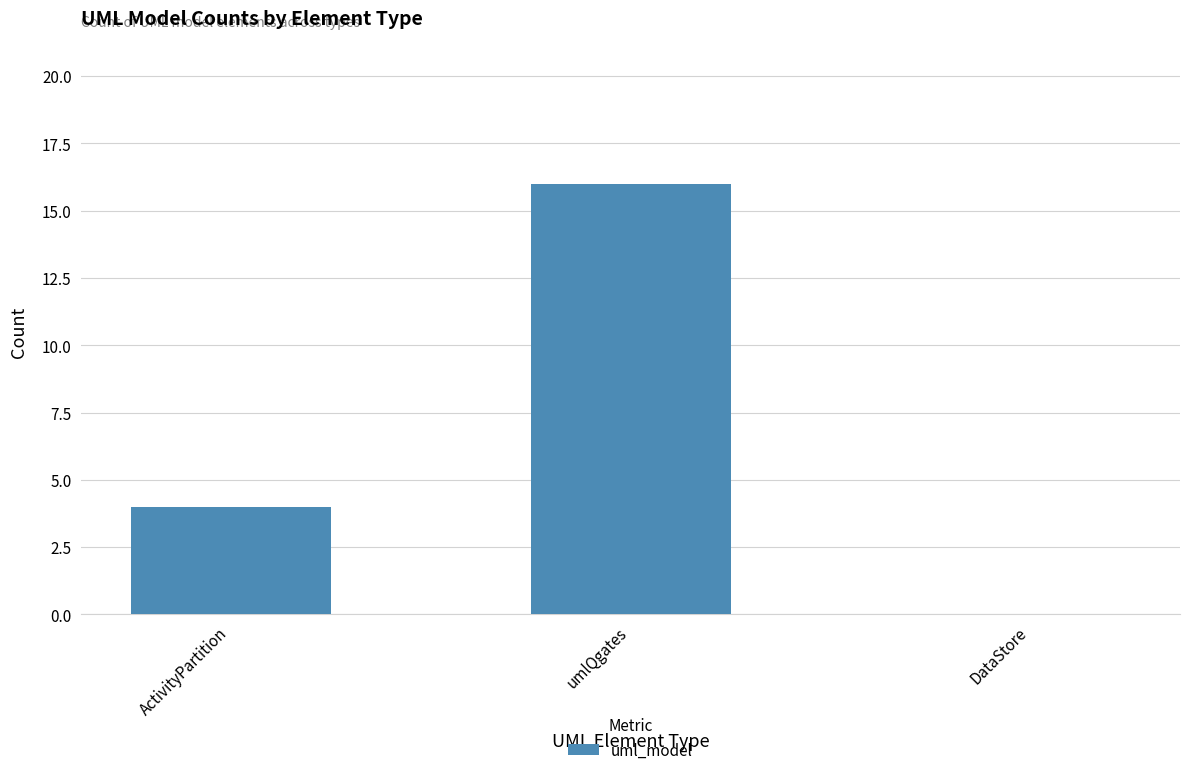

How many series are shown in this chart?

1